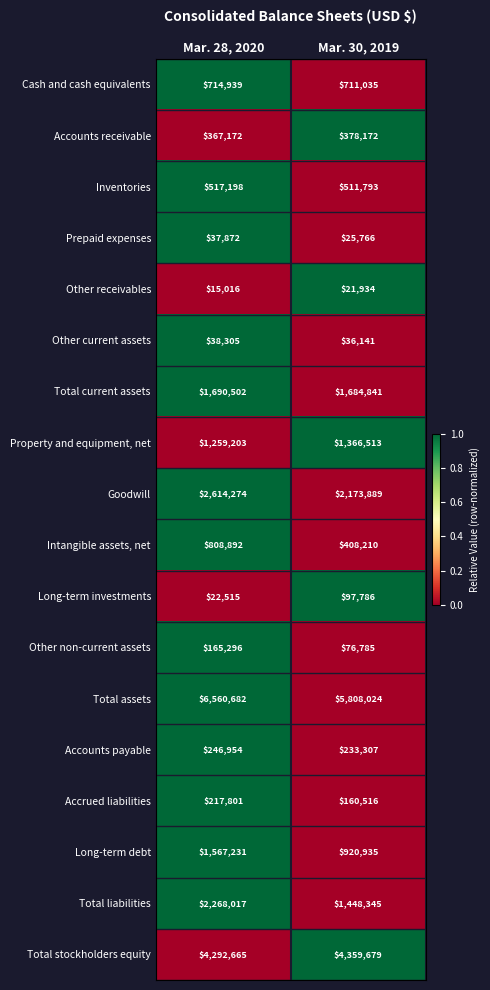

What is the spread (max minus min) of values at Mar. 30, 2019?

5786090